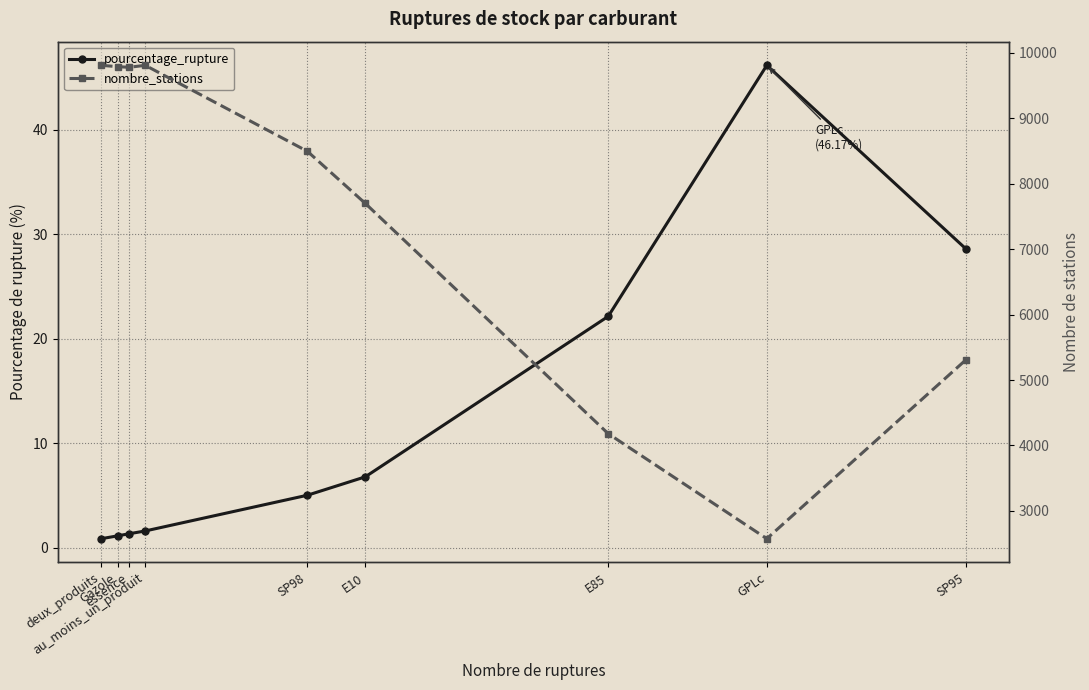

Is this an area chart (filled region under the line)?

No